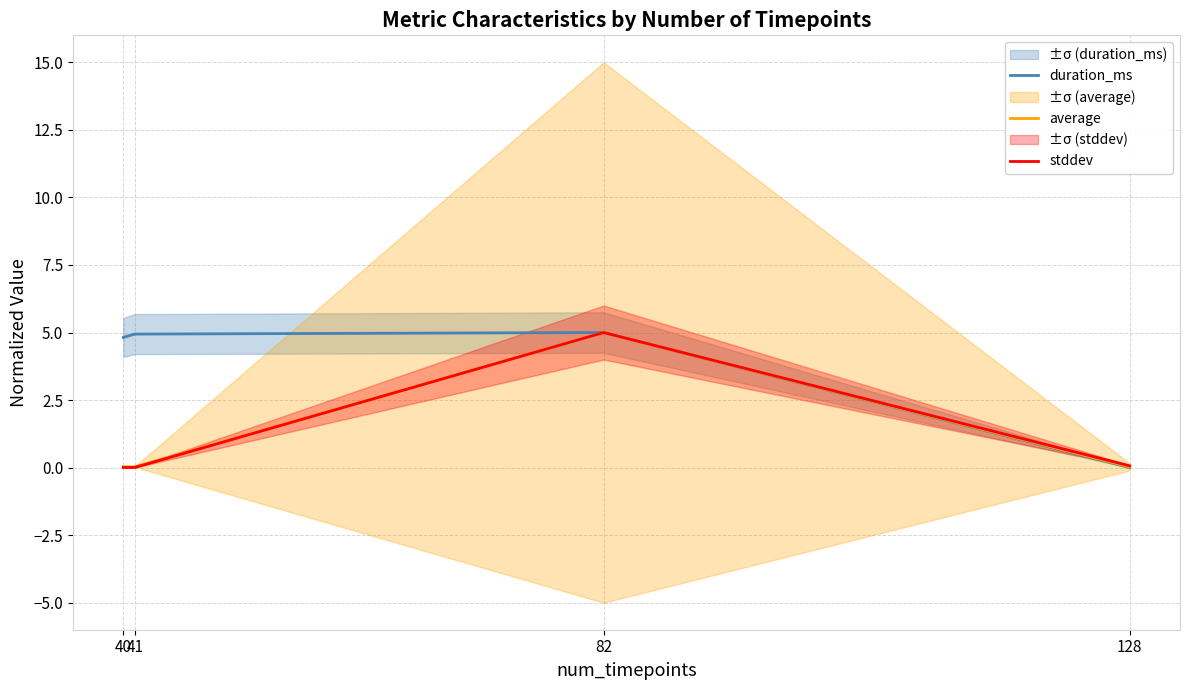

How many lines are shown in the chart?

3